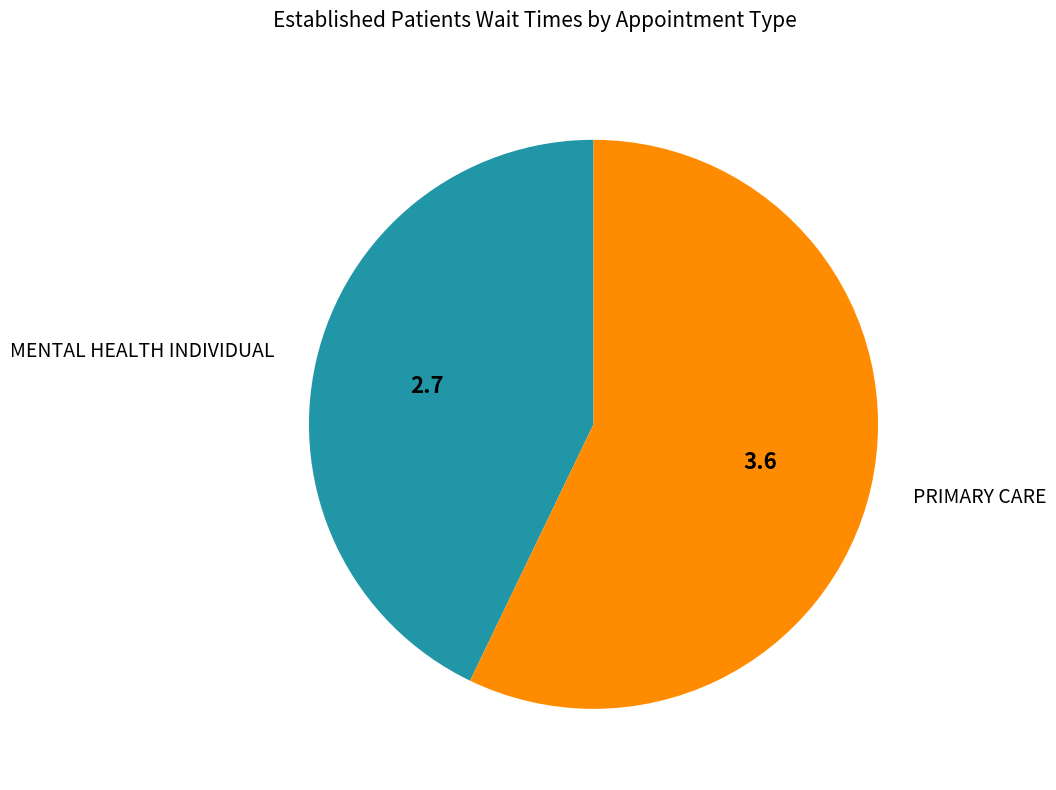

What is the largest slice in the pie chart?

PRIMARY CARE